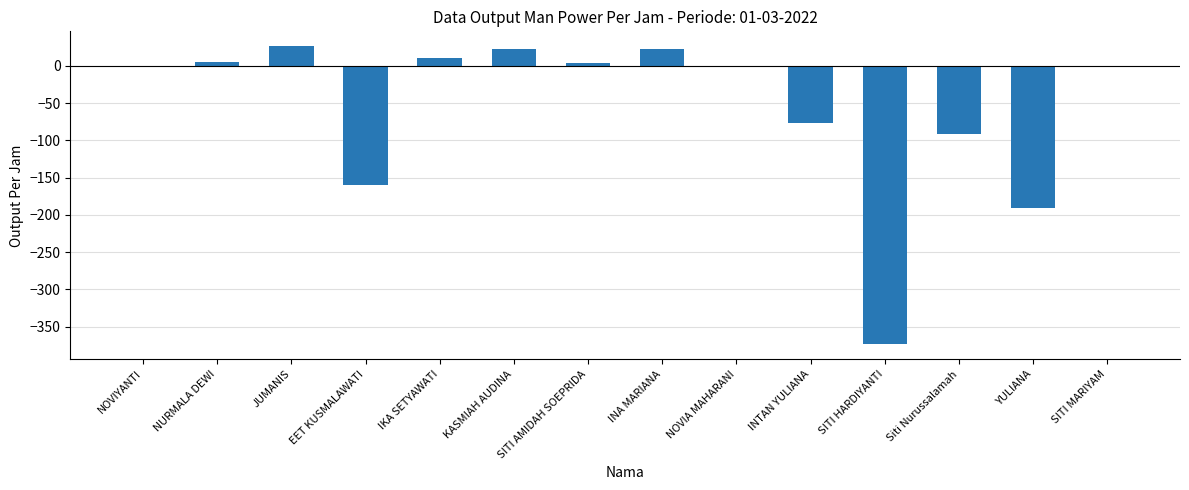

What is the sum of all values?

-801.4